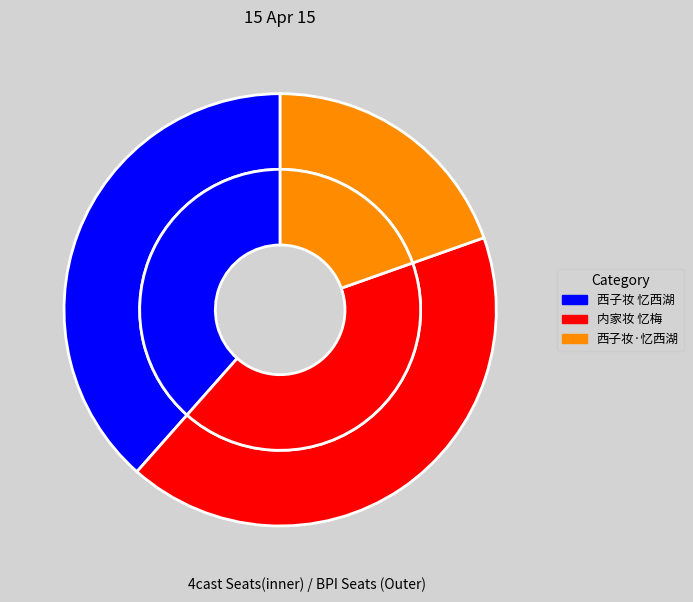

Which category has the smallest portion of the pie?

西子妆·忆西湖